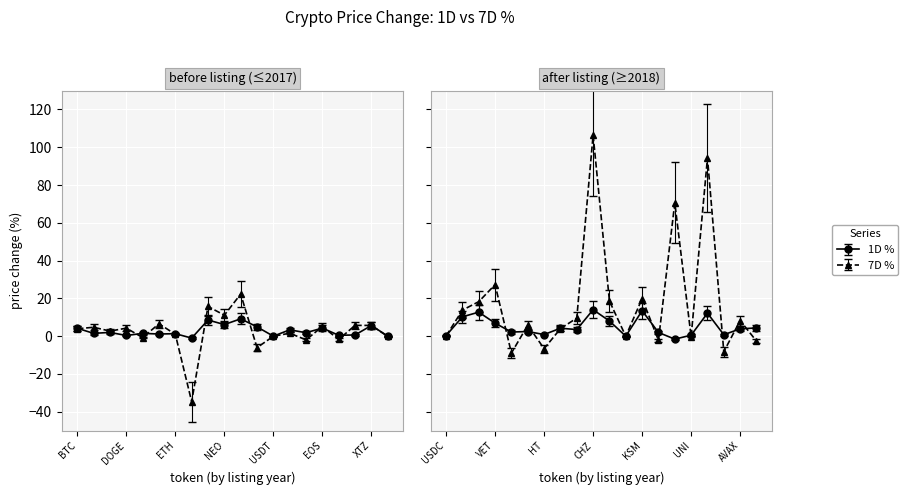

At which category does price_change_1D_percent reach its first local peak?

ADA